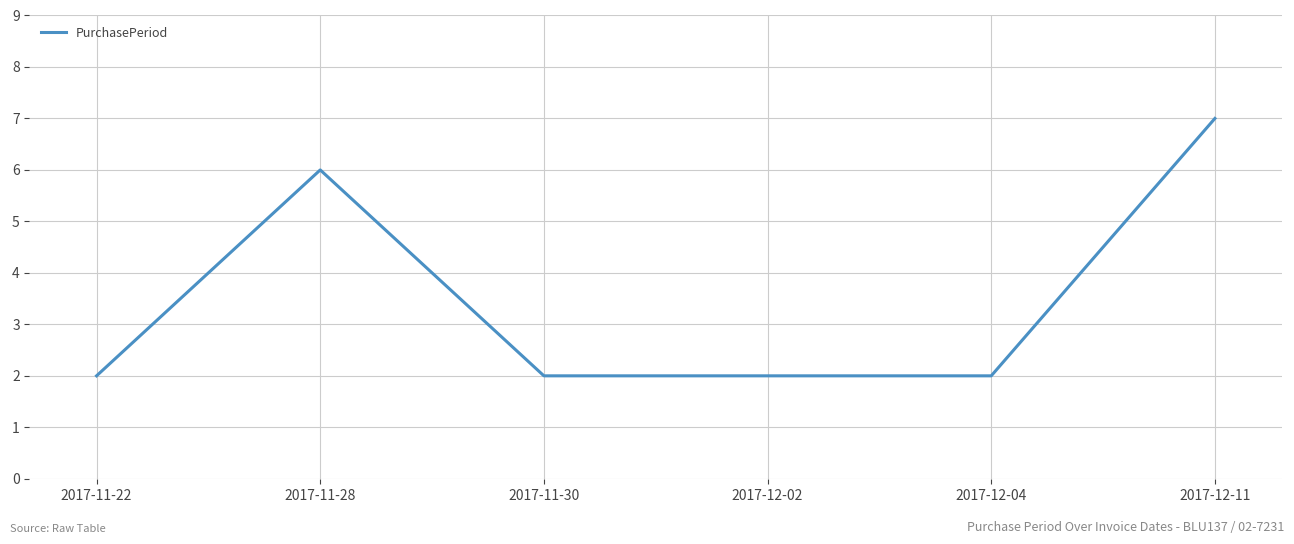

Which label corresponds to the largest value in the chart?

2017-12-11